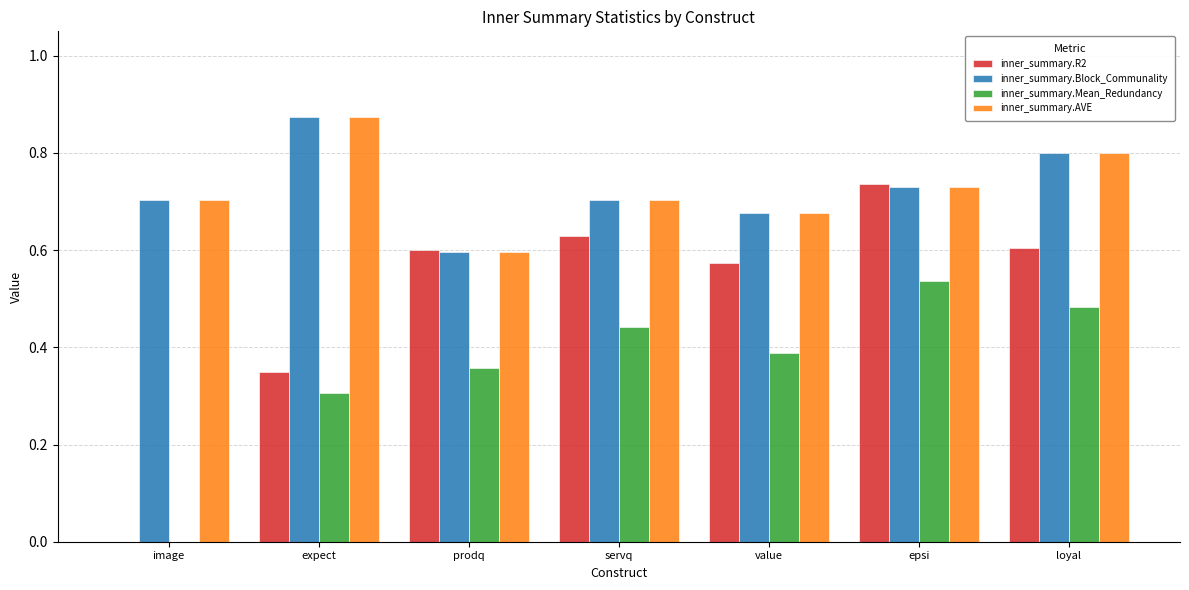

What is the sum of all inner_summary.AVE values?

5.1